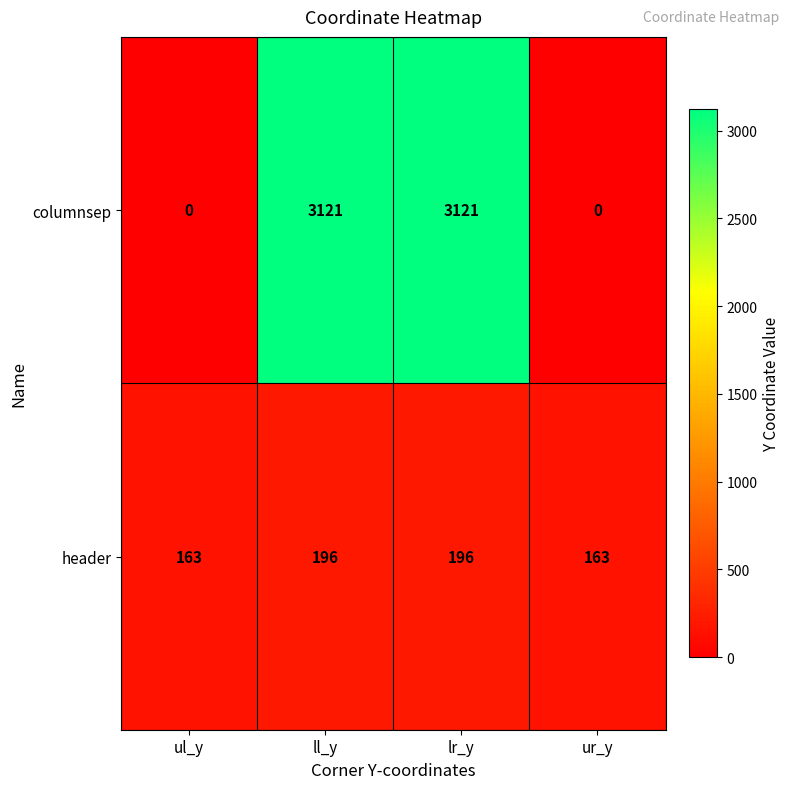

Count the number of categories in the chart.

4